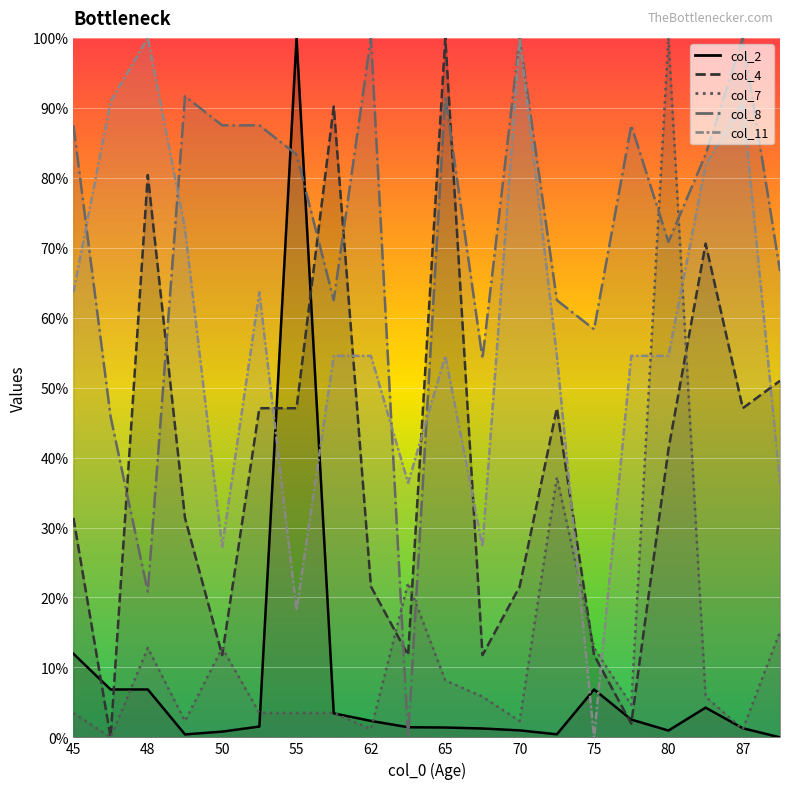

How many intersections are there between col_7_line and col_8_line?

4